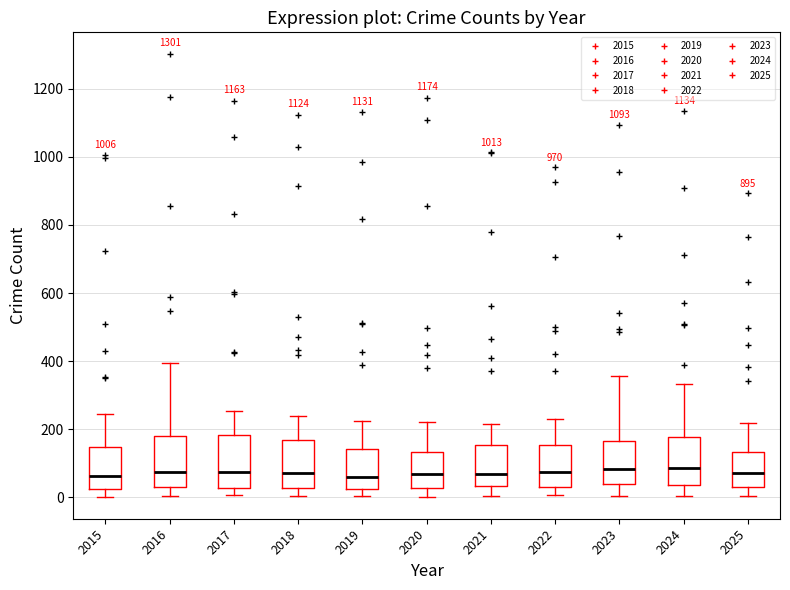

Where does the upper whisker of the box at x = 2016 end on the y-axis? The values are not printed on the chart, so give them approximately, as read against the axis.

400